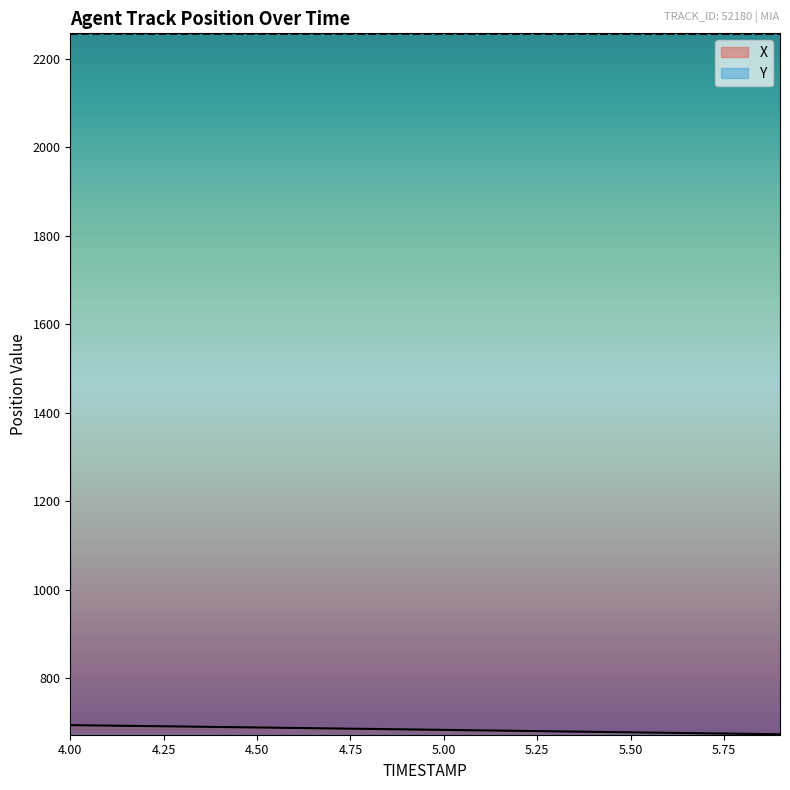

Reading left to right, what are all the values shown in this chart?

X: 694.1	693.0	692.0	691.0	689.9	688.8	687.7	686.7	685.6	684.5	683.4	682.2	681.1	680.0	678.9	677.8	676.7	675.6	674.5	673.4
Y: 2256.1	2256.1	2256.0	2256.0	2256.0	2255.9	2255.9	2255.9	2255.9	2255.8	2255.8	2255.8	2255.7	2255.7	2255.7	2255.7	2255.6	2255.6	2255.6	2255.5